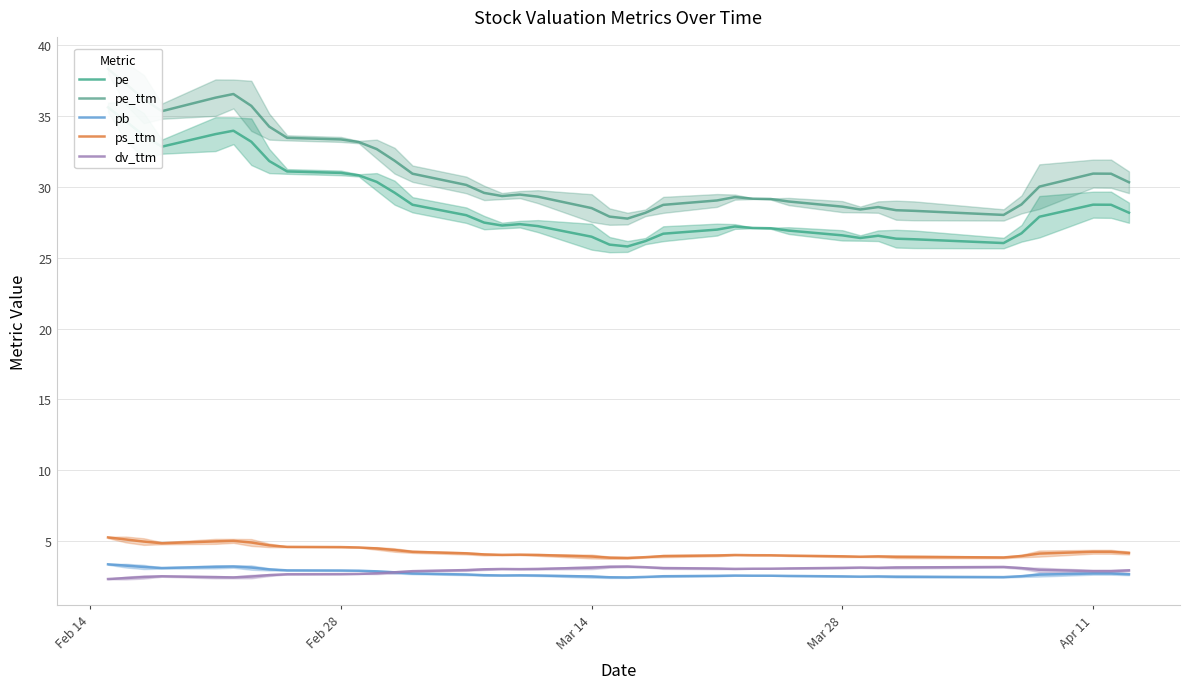

True or false: pb and ps_ttm intersect in this chart.

False